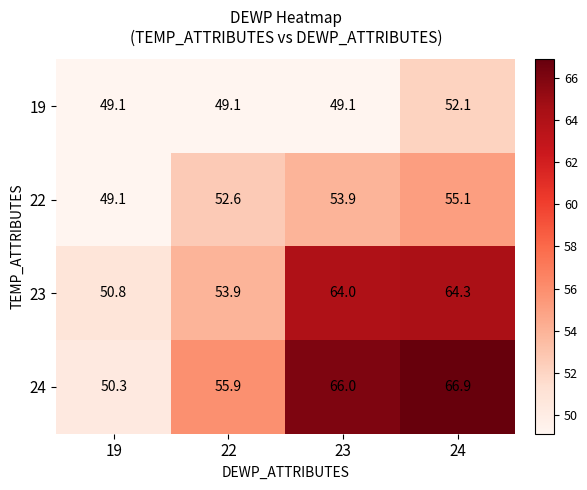

What is the sum of all 23 values?

233.0